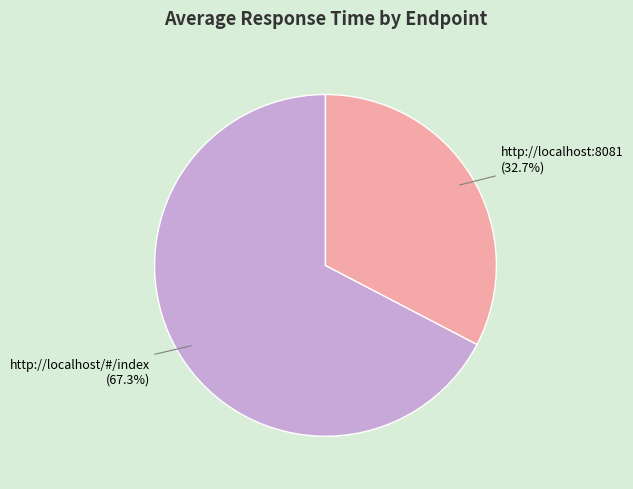

Which slice is the smallest?

http://localhost:8081